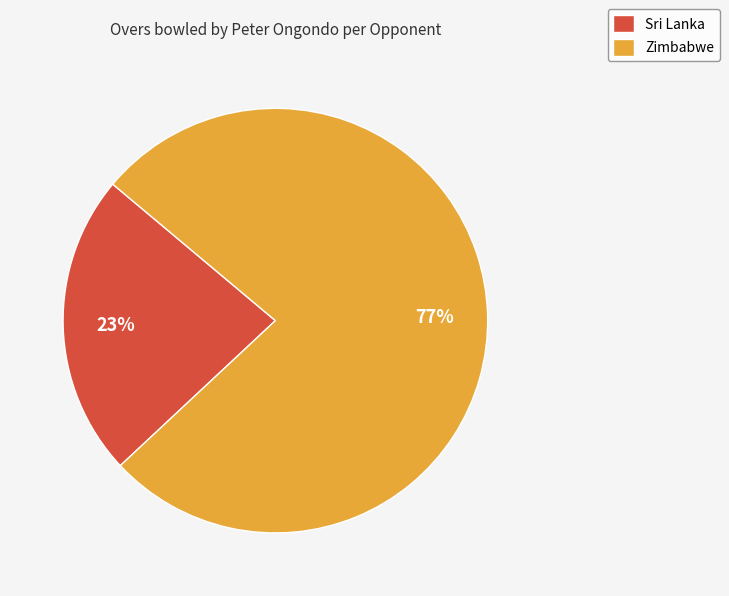

Approximately how many times larger is the value at Zimbabwe compared to Sri Lanka?

3.3